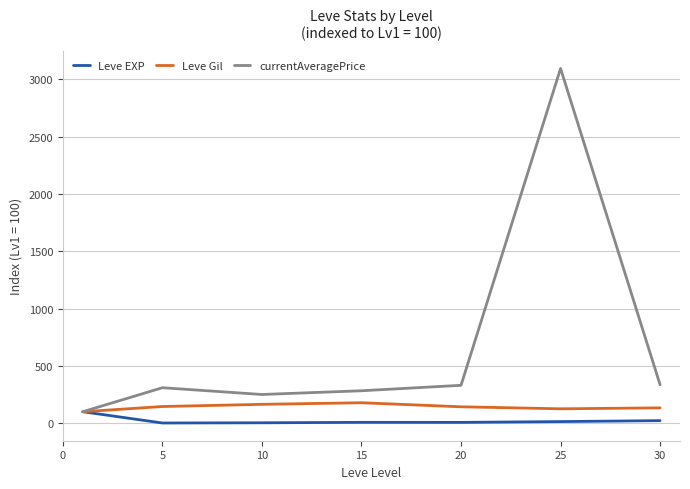

List the series in order of their overall mean, lowest first.

Leve EXP, Leve Gil, currentAveragePrice